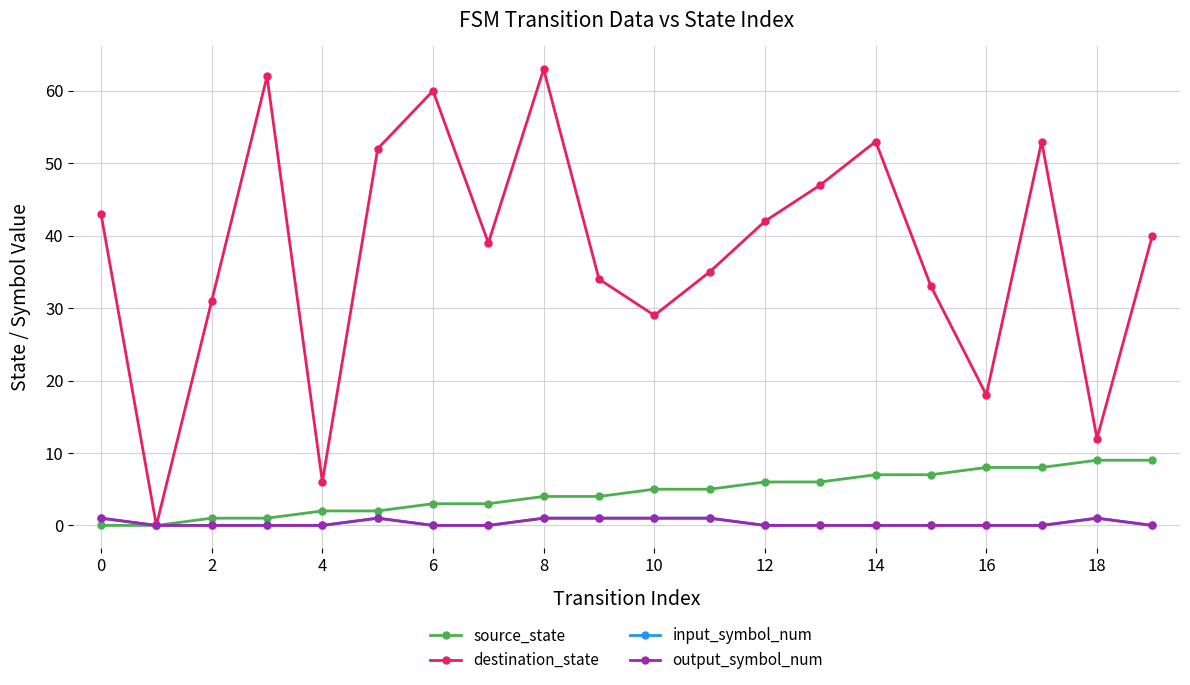

True or false: source_state has more than 1 points higher than both neighbors.

False